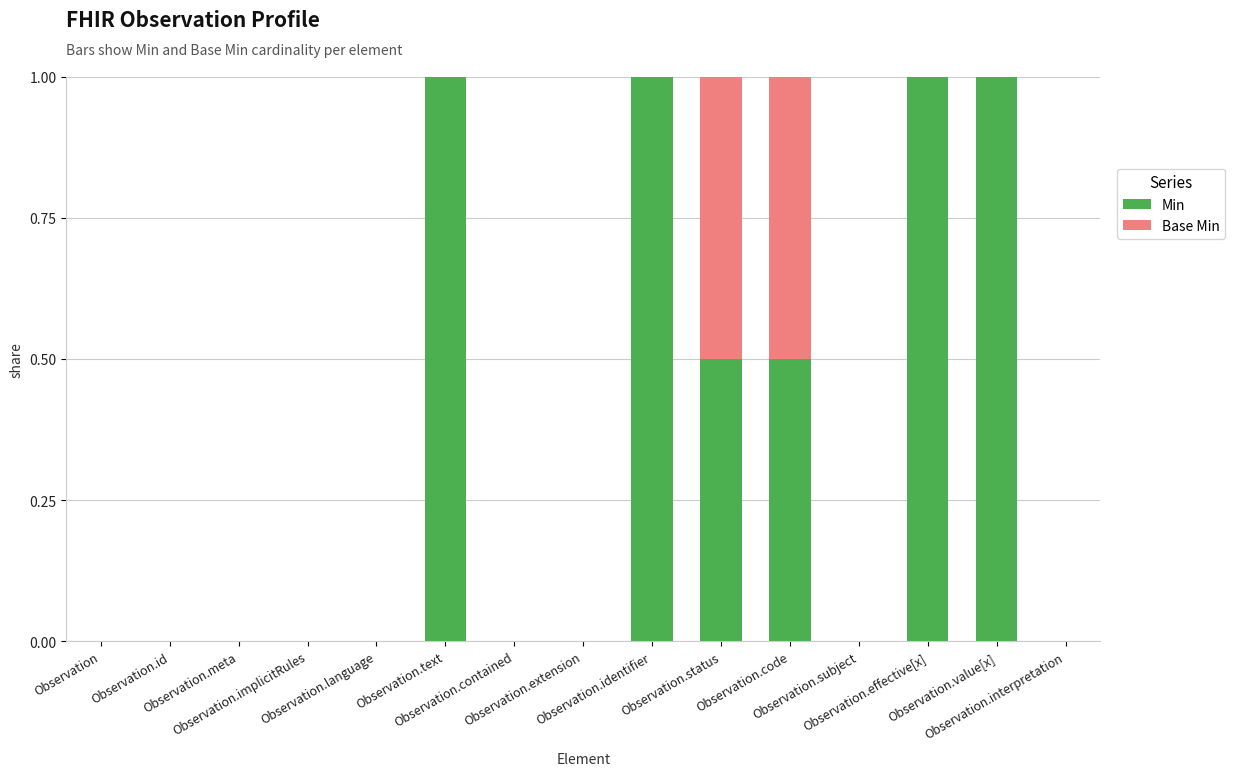

What is the sum of all Min values?

5.0